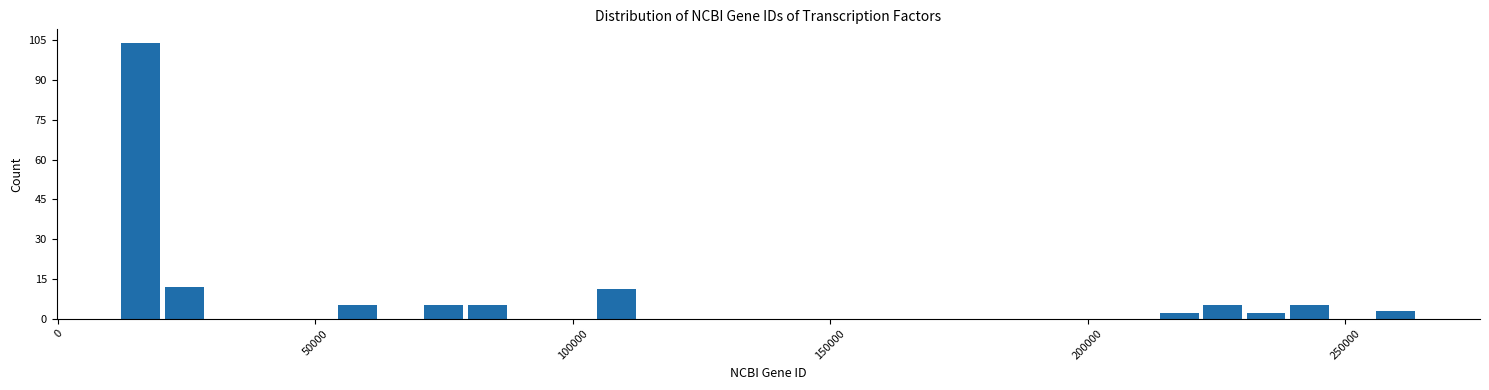

Around what value on the x-axis is the tallest bar? Give the approximate position of its centre, as read against the axis.

15000